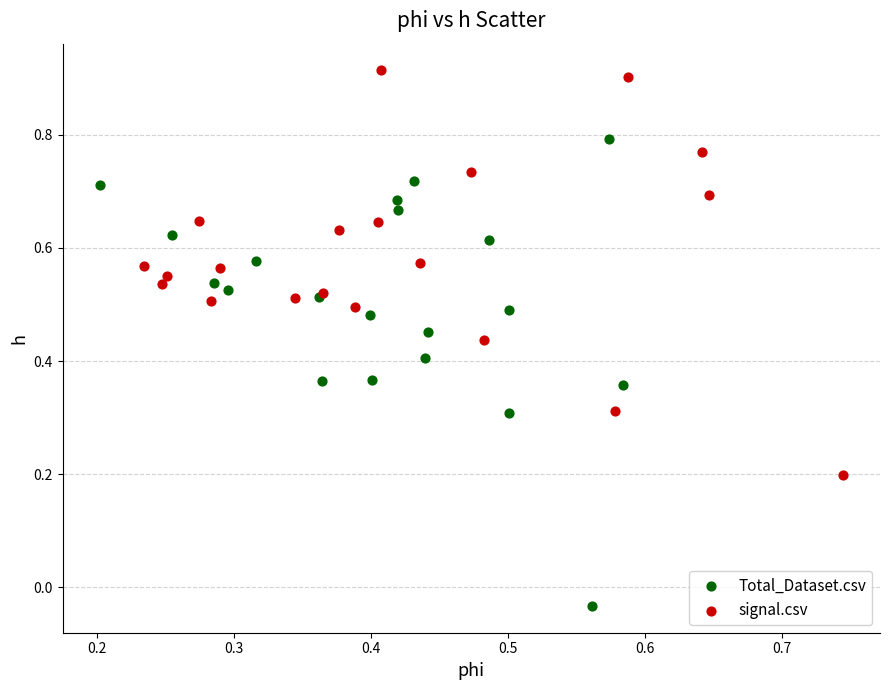

Which series has the largest Y range (max minus min)?

Total_Dataset.csv